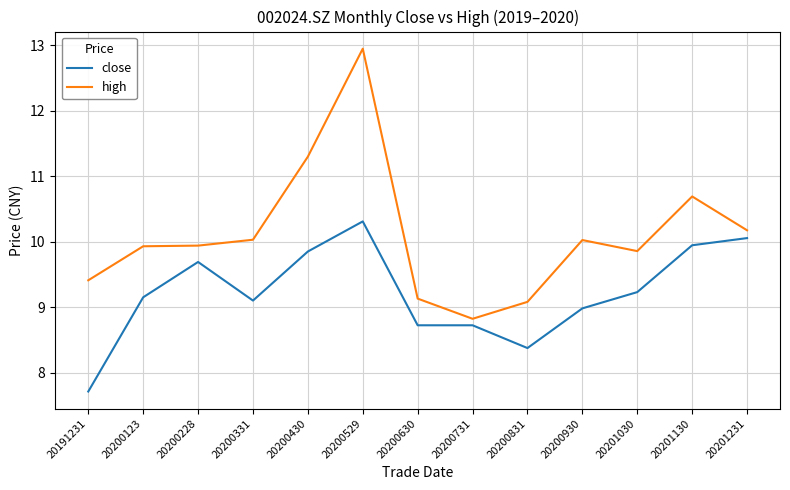

The value of close at 20200731 is 5.8. True or false?

False